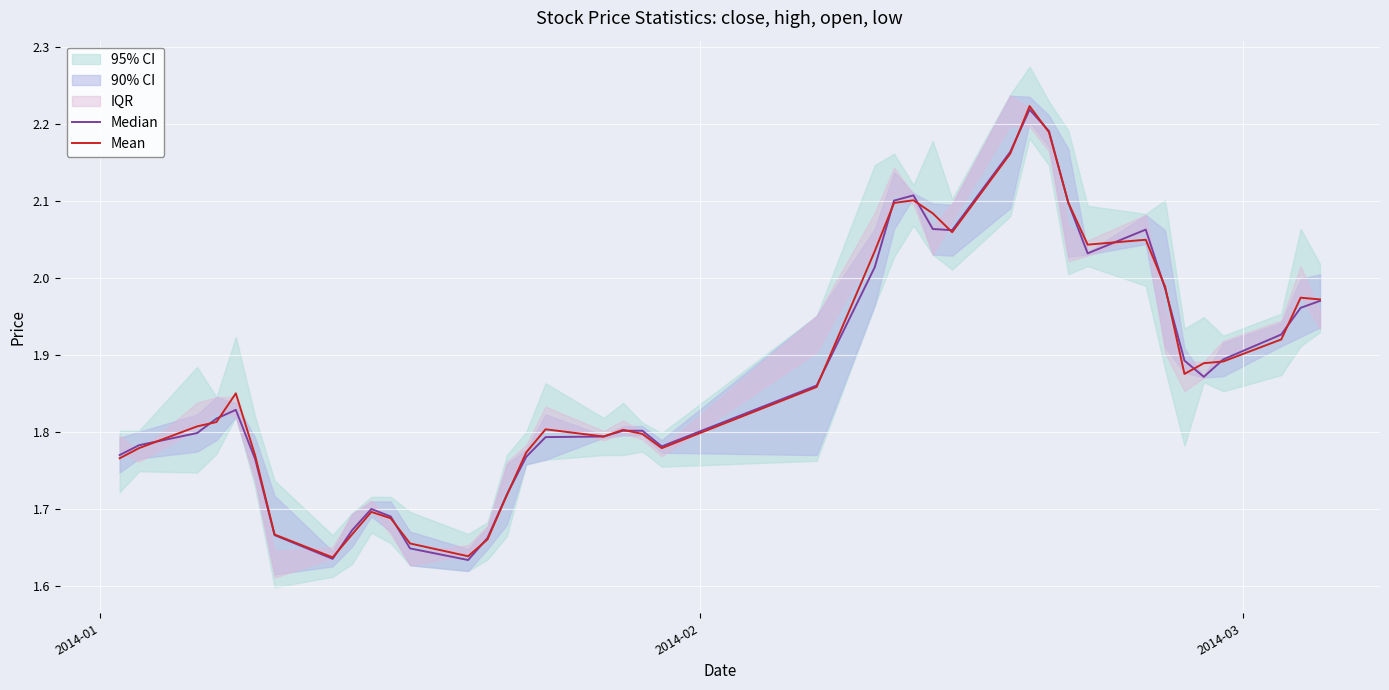

Which series has the largest total across all categories?

Mean